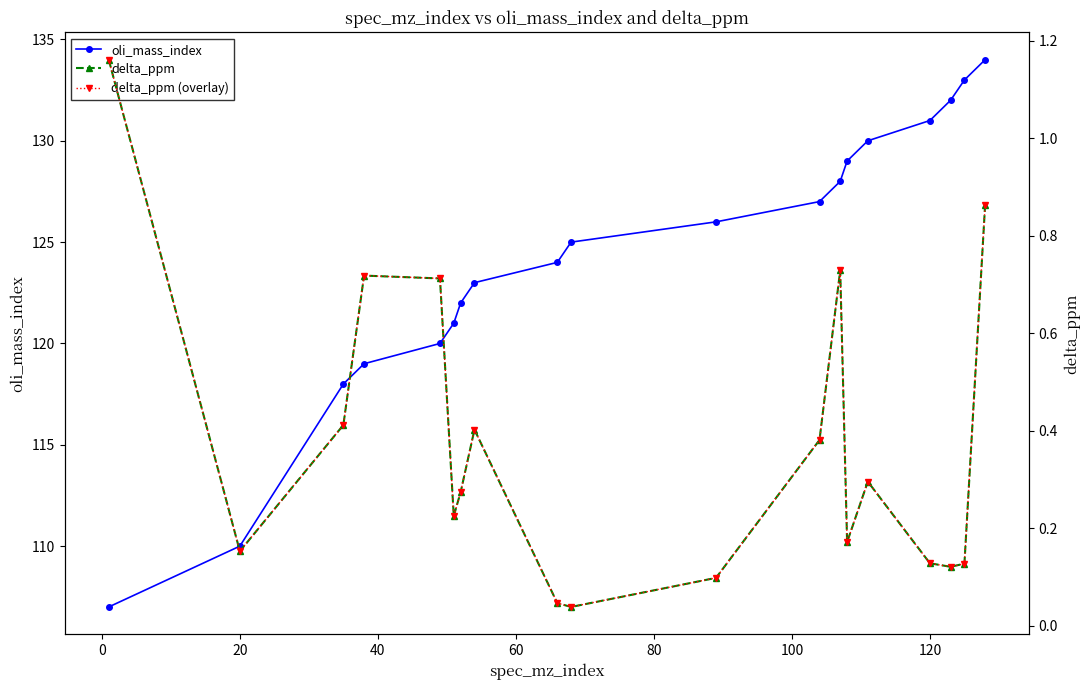

What is the average value of the oli_mass_index series?

124